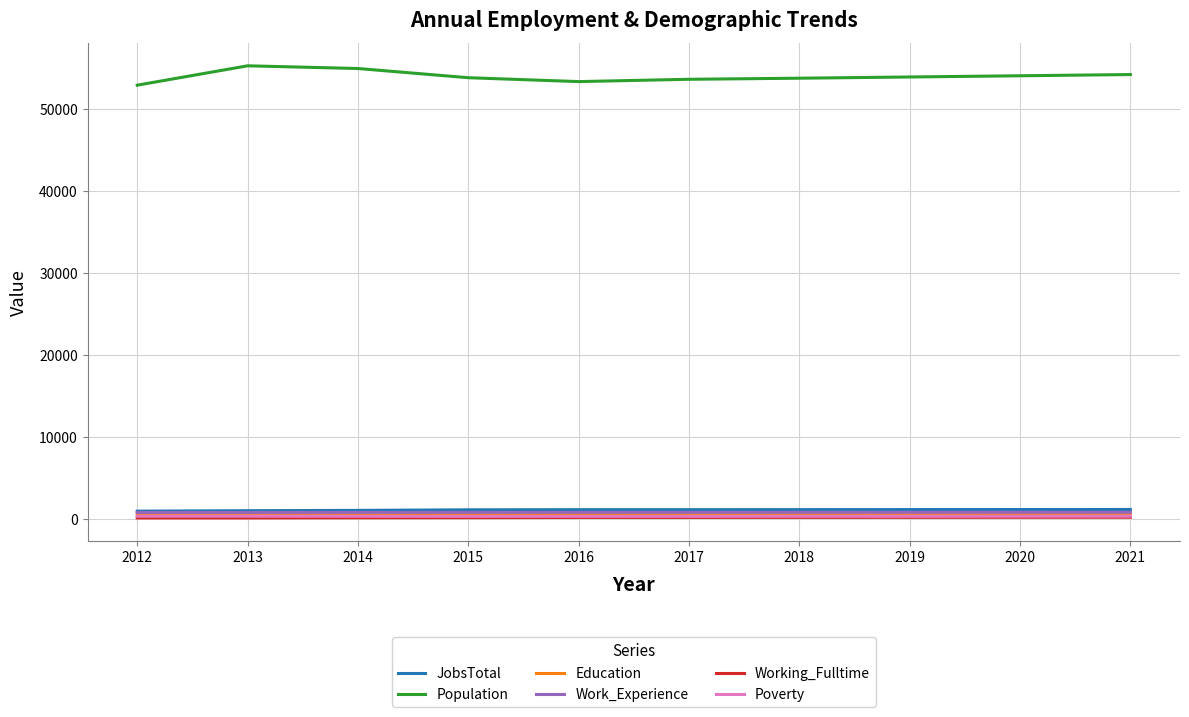

What is the difference between the Work_Experience values at 2019 and 2018?

2